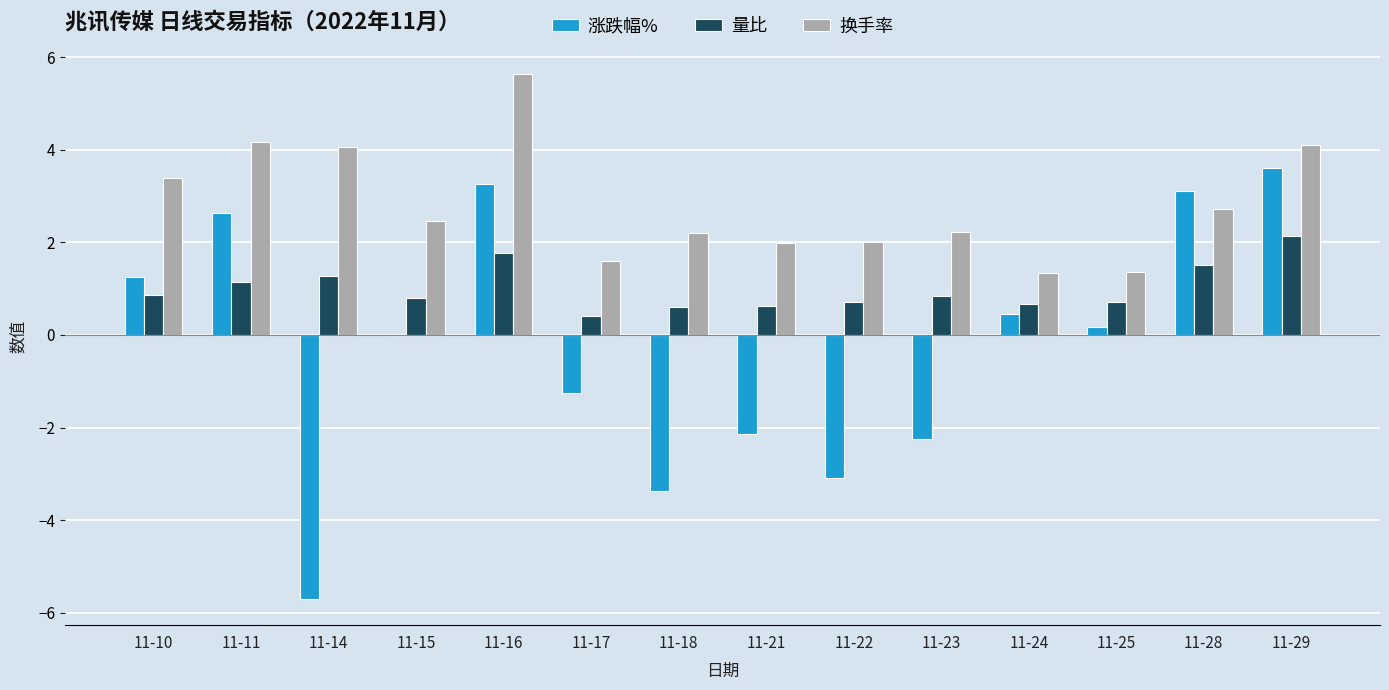

What value does the 换手率 series have at 11-29?

4.1